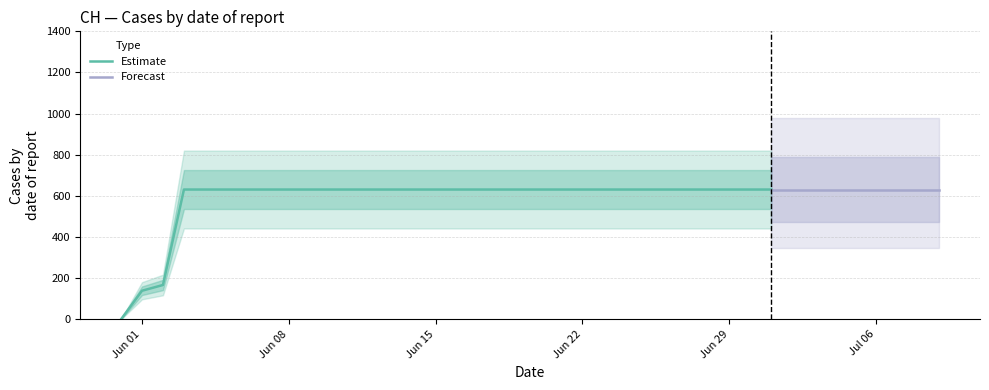

What position from the right is 2020-06-15?

25